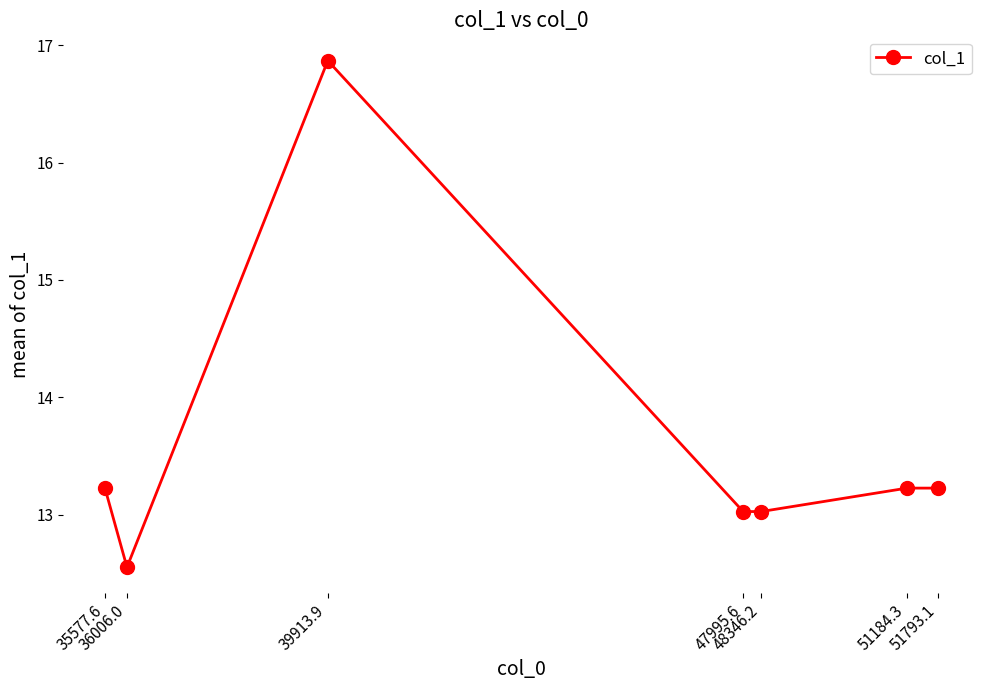

The chart shows a value of 25.5 at 39913.9. True or false?

False